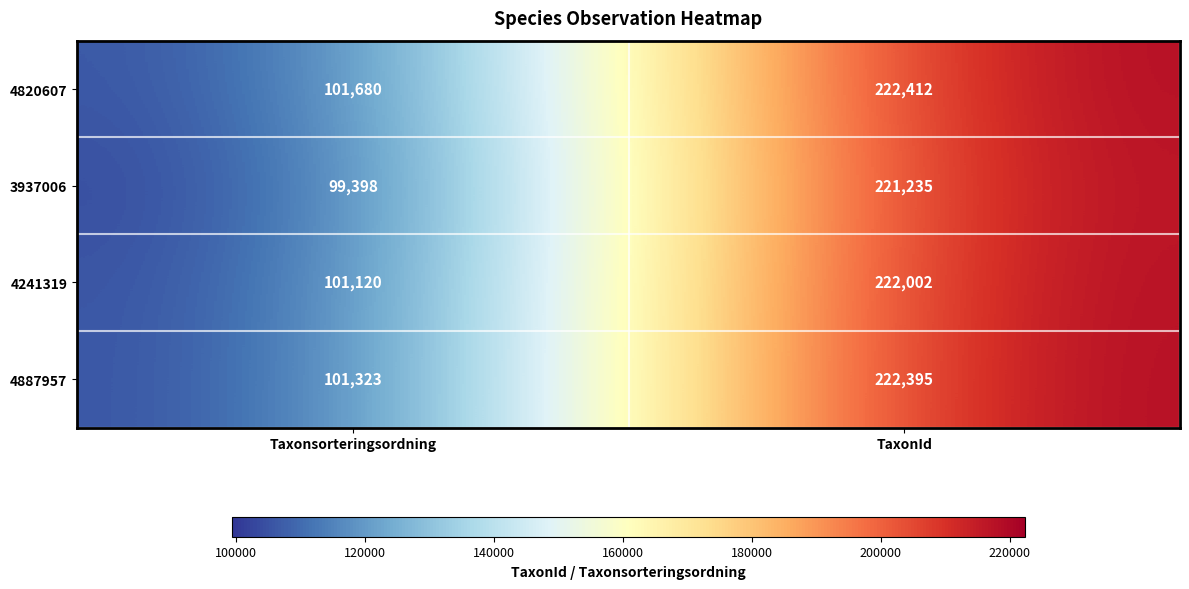

Count the number of data series in this chart.

4